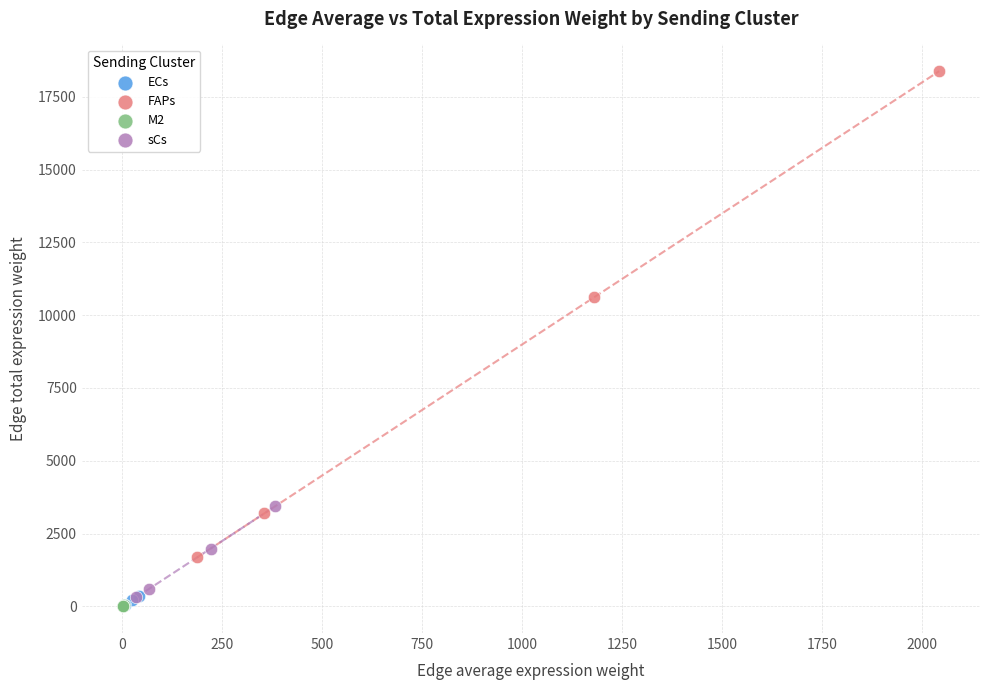

Which series reaches the maximum Y coordinate?

FAPs